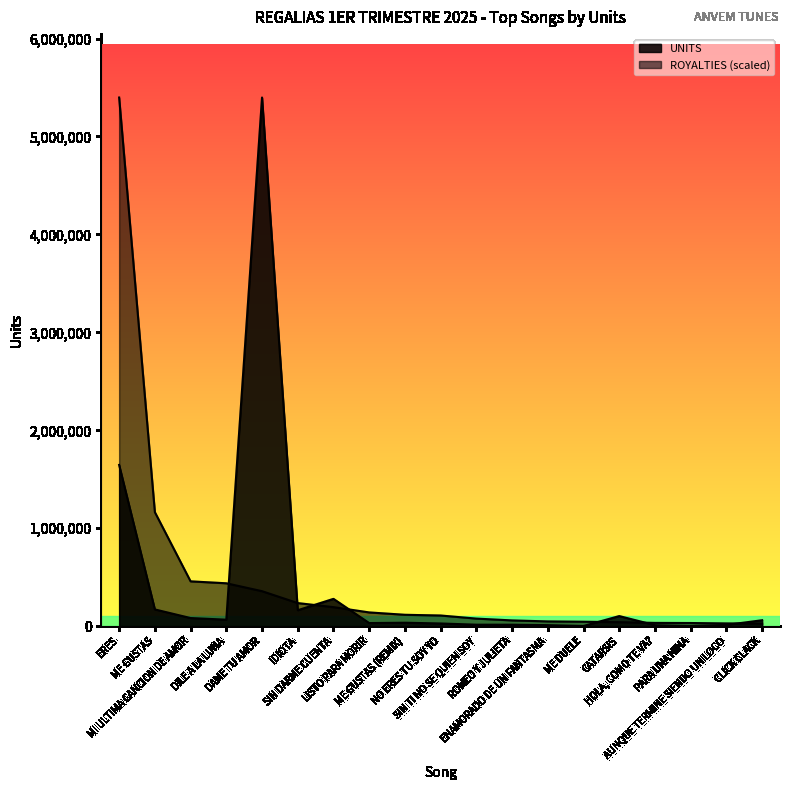

Reading left to right, extract all data points from this chart.

ERES=1646611	ME GUSTAS=171005	MI ULTIMA CANCION DE AMOR=83099	DILE A LA LUNA=66350	DAME TU AMOR=5397539	IDIOTA=162965	SIN DARME CUENTA=278943	LISTO PARA MORIR=31889	ME GUSTAS (REMIX)=35356	NO ERES TU SOY YO=27633	SIN TI NO SE QUIEN SOY=15265	ROMEO Y JULIETA=15064	ENAMORADO DE UN FANTASMA=10686	ME DUELE=1900	CATARSIS=103255	HOLA, COMO TE VA?=10430	PARA UNA NINA=1450	AUNQUE TERMINE SIENDO UN LOCO=13113	CLICK CLACK=60829